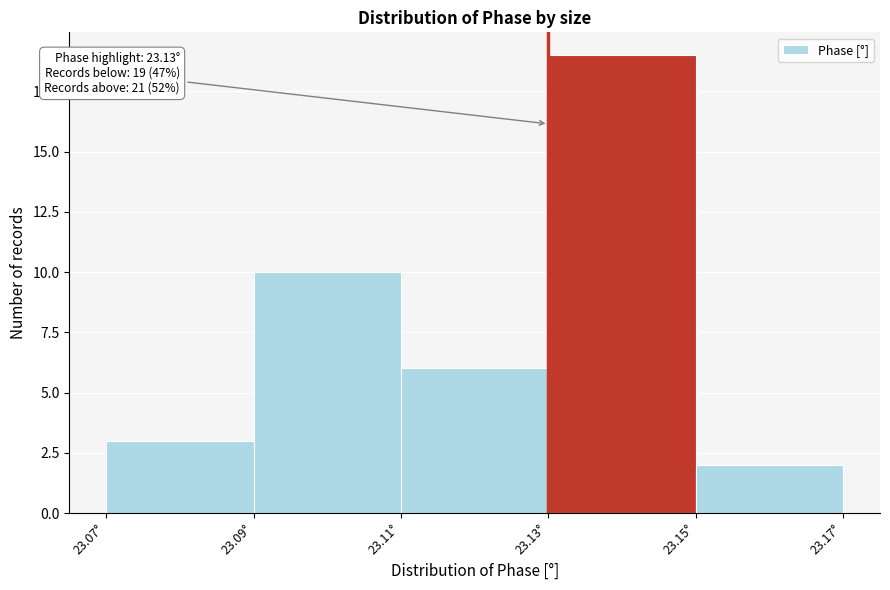

Which range on the x-axis has the tallest bar?

23.13 to 23.15